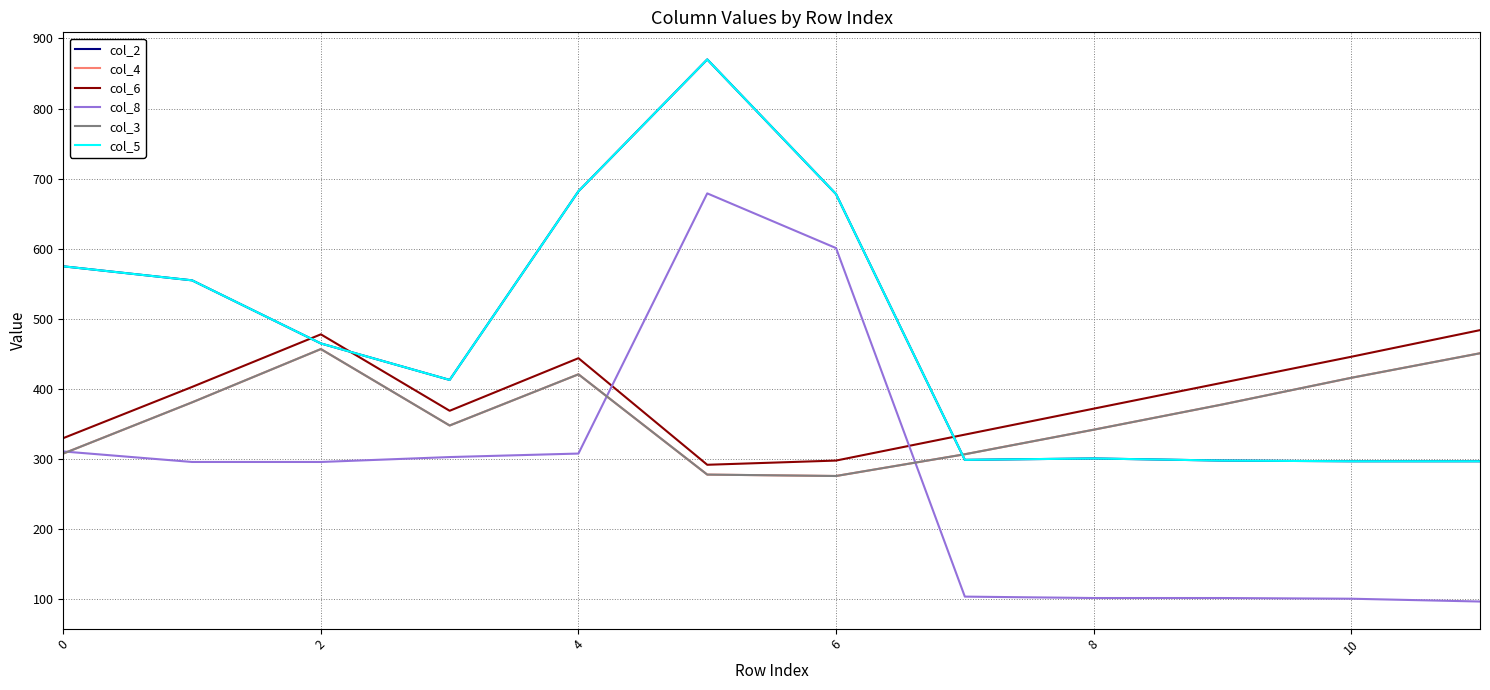

Does the chart display data point markers on the line(s)?

No